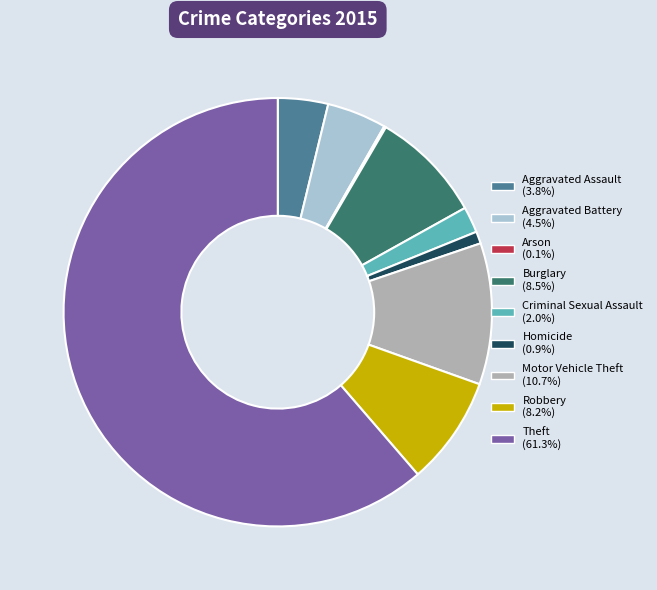

Is Theft the majority of the pie?

Yes